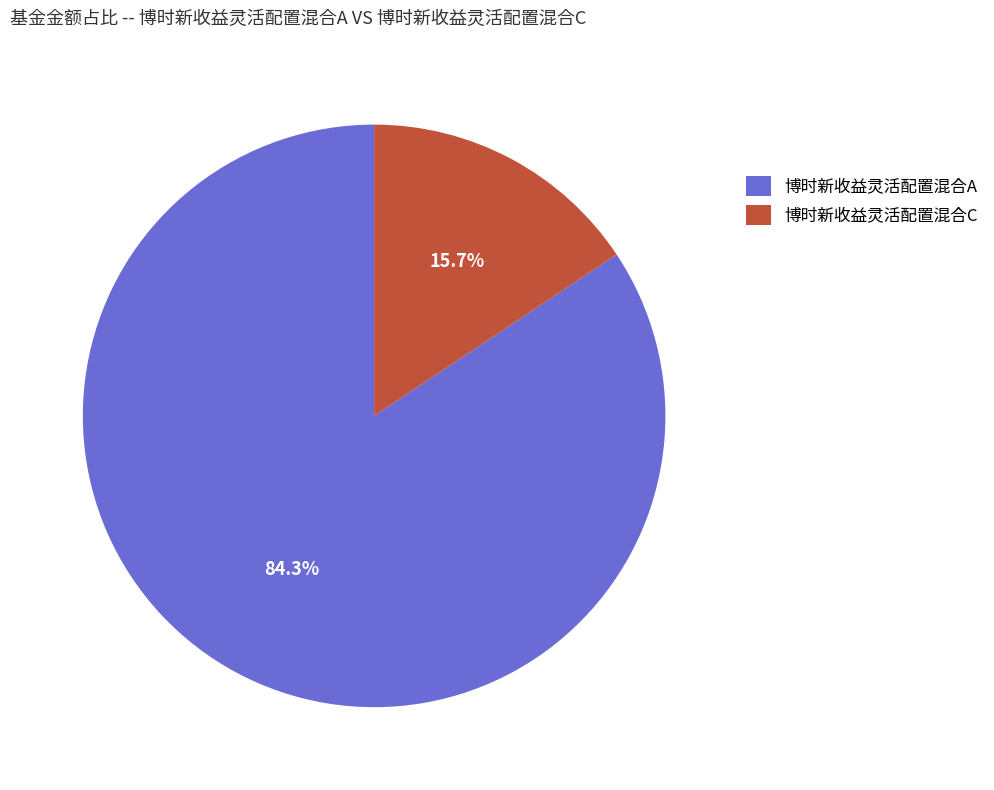

Between 博时新收益灵活配置混合A and 博时新收益灵活配置混合C, which is larger?

博时新收益灵活配置混合A